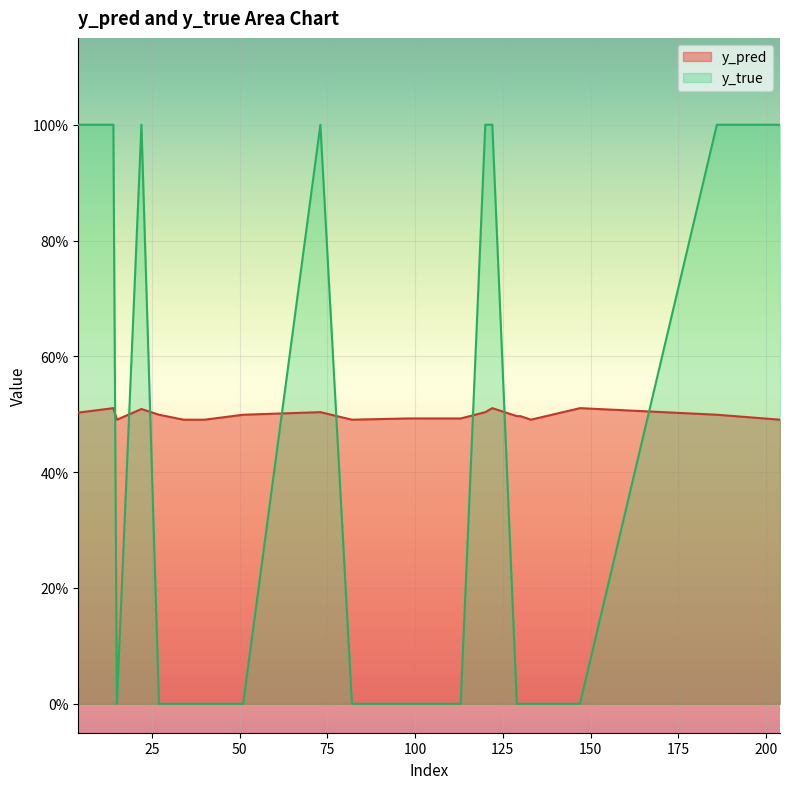

Between which two adjacent categories do y_pred and y_true first intersect?

14 and 15